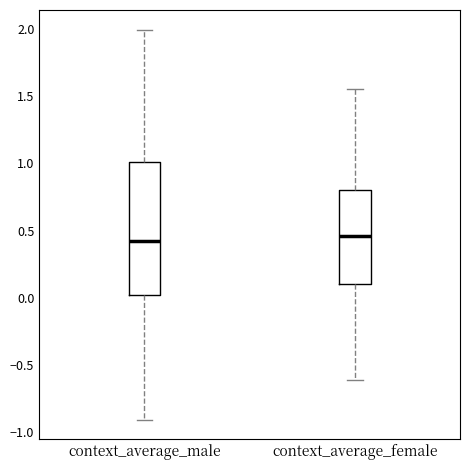

Comparing the boxes themselves (not the whiskers), which one is the tallest?

context_average_male